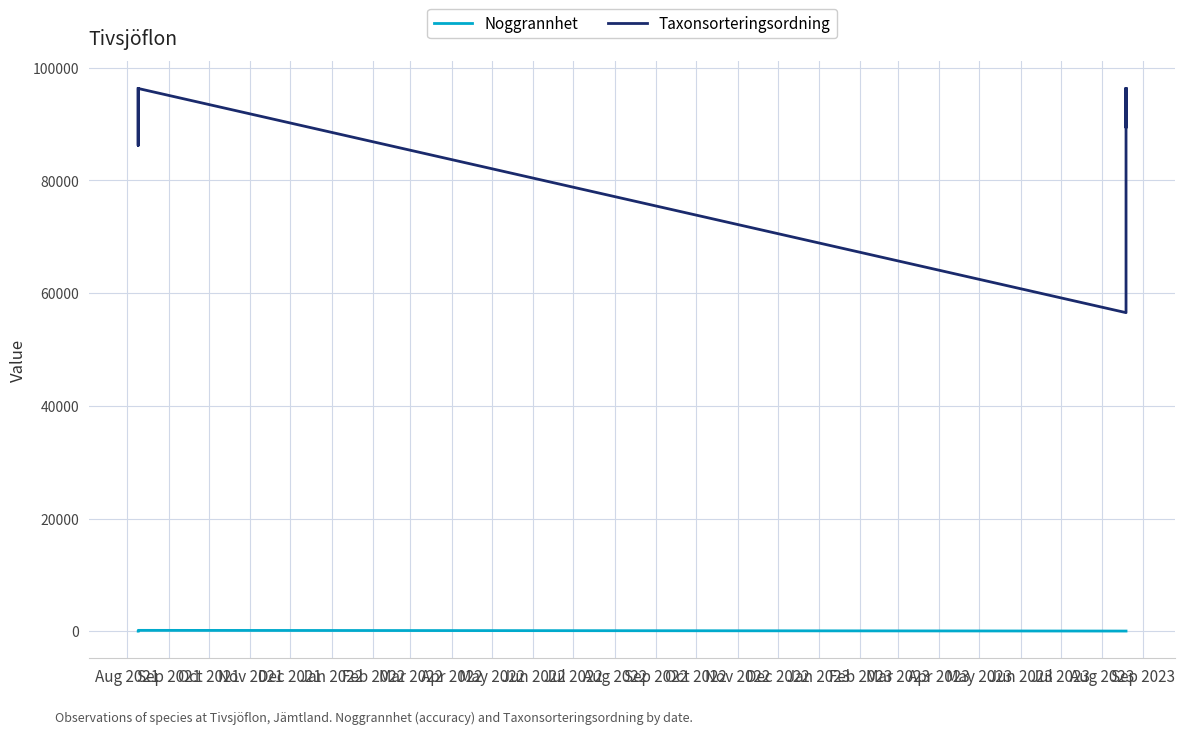

What is the difference between the maximum and minimum values in the Taxonsorteringsordning series?

39805